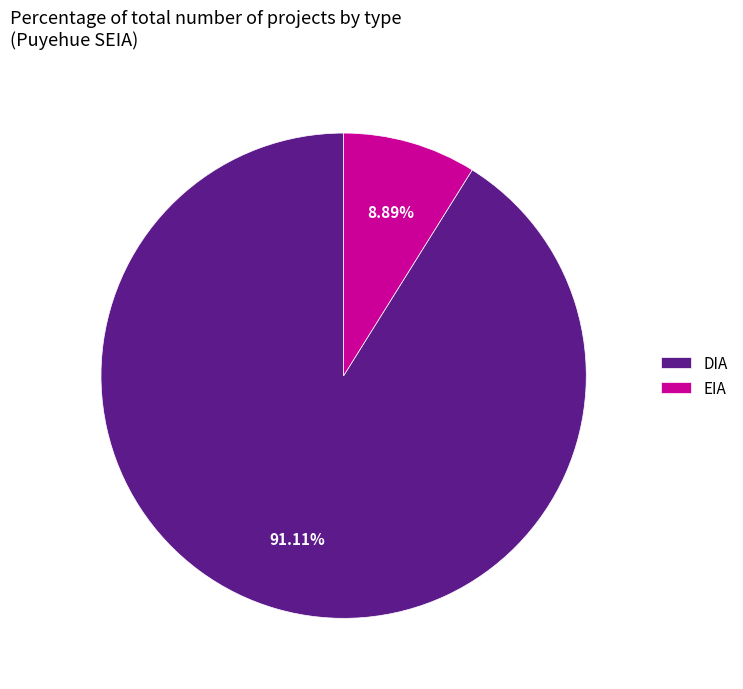

What is the largest slice in the pie chart?

DIA